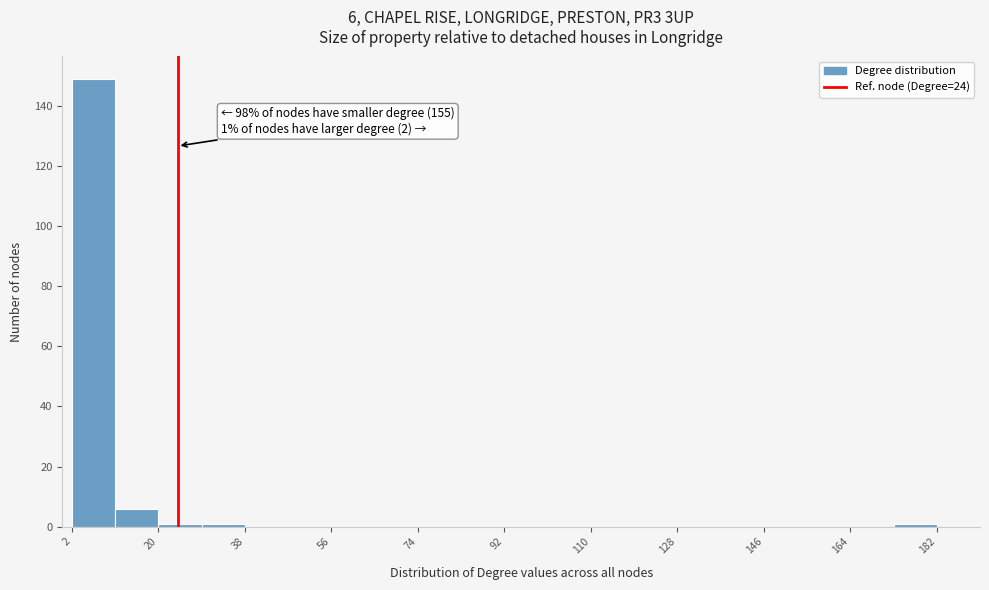

Over which range of the x-axis is the bar tallest?

2 to 11